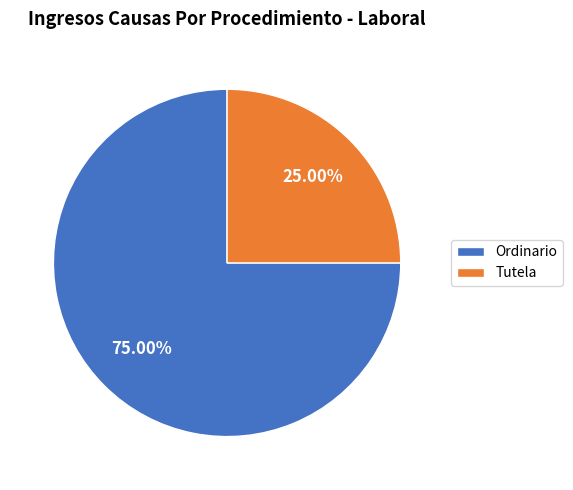

The Tutela slice represents 34% of the pie. True or false?

False